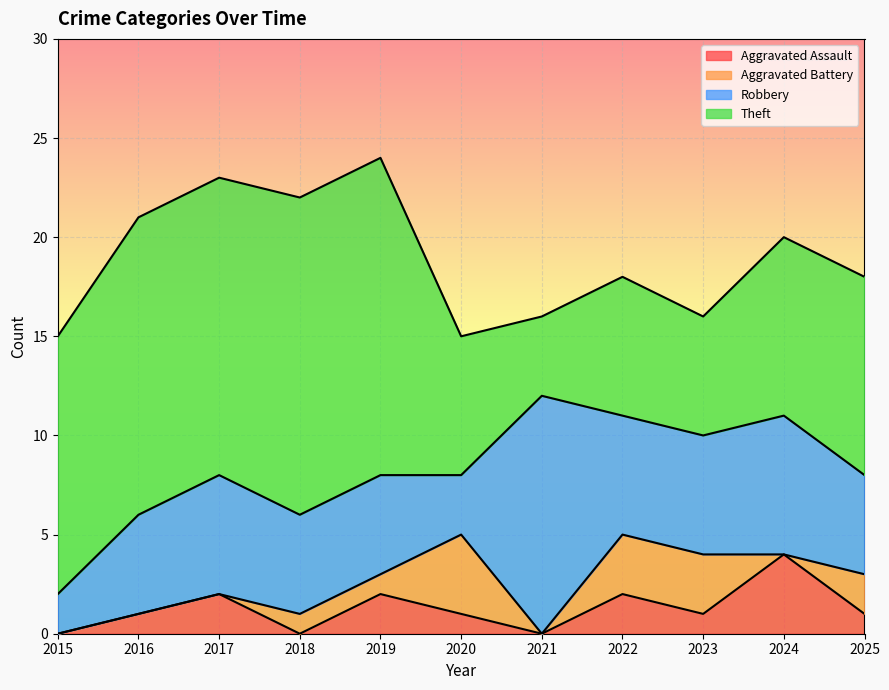

True or false: Aggravated Assault and Robbery cross at least once.

False